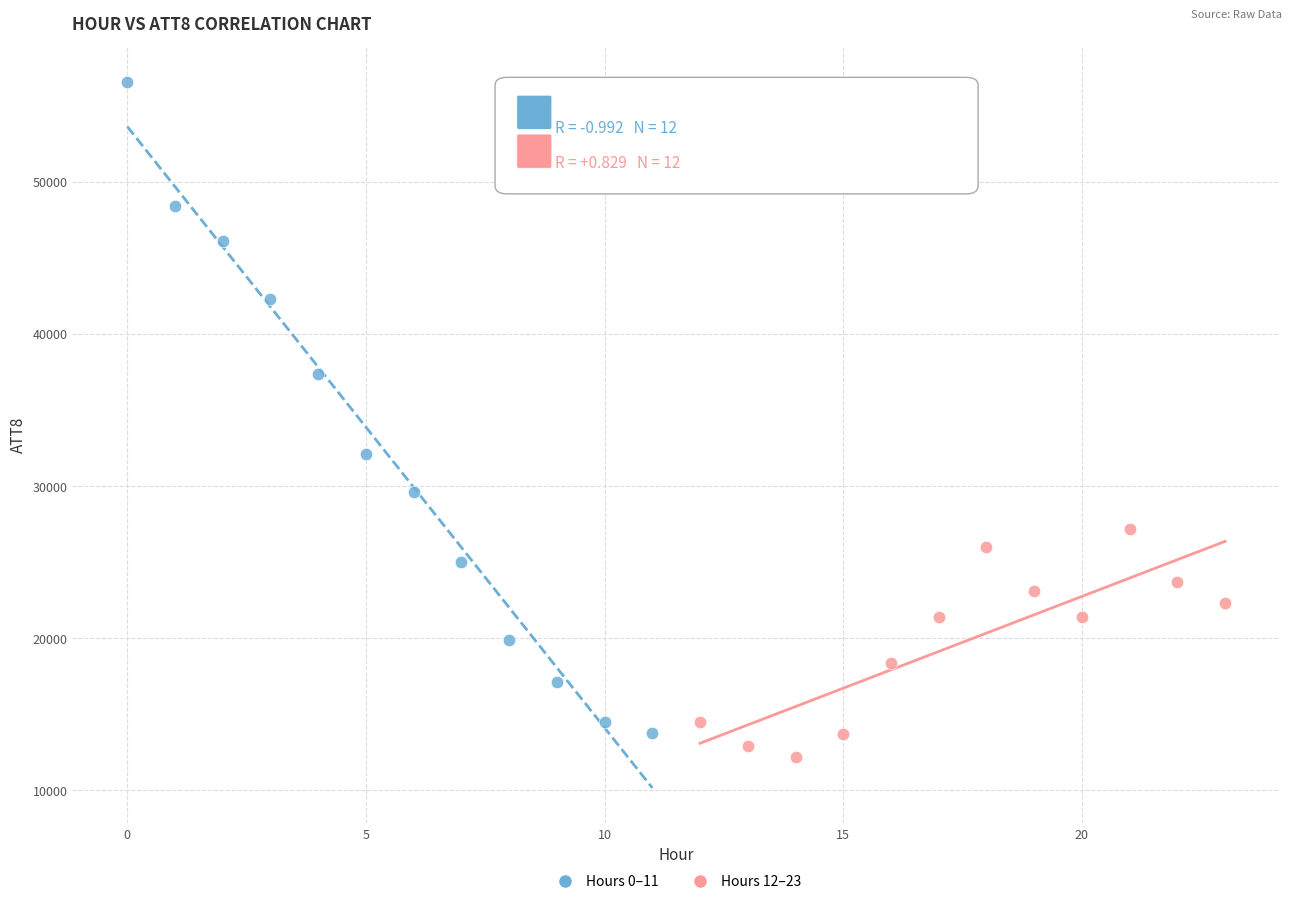

Which series contains the highest Y value?

Hours 0–11